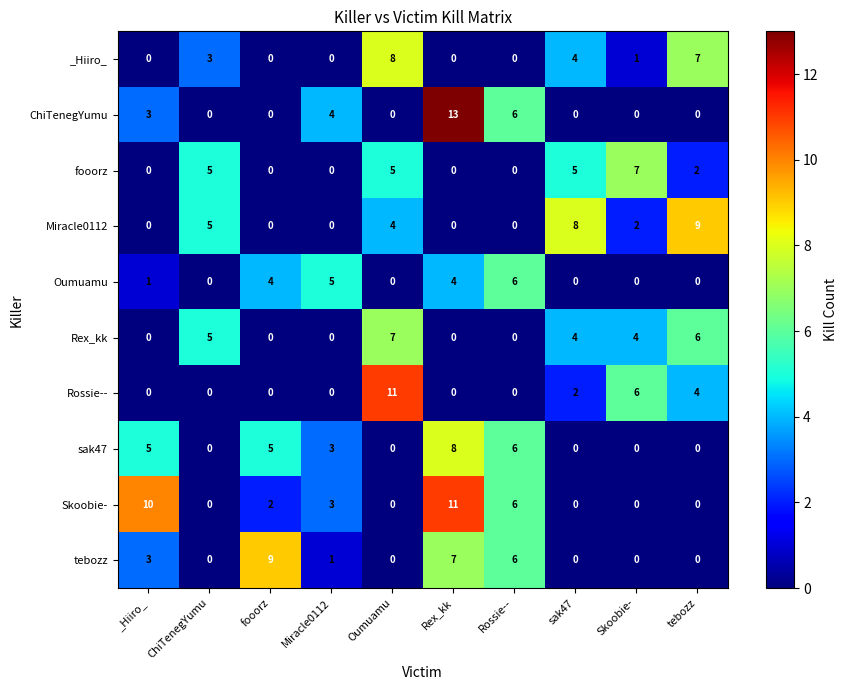

How many Skoobie- values are between 0 and 6?

8